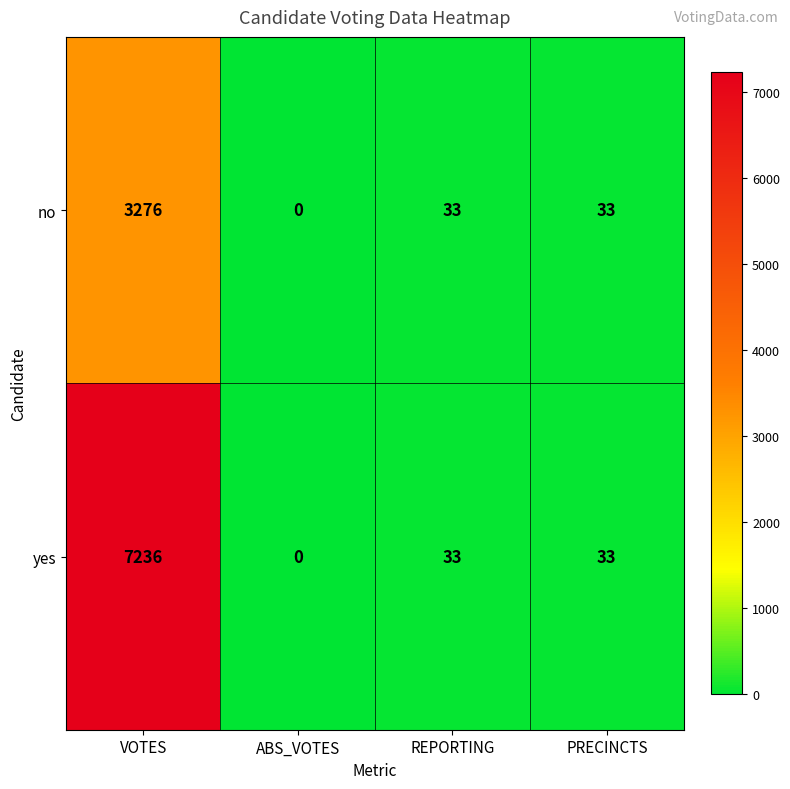

Which category has the highest value across all series?

VOTES